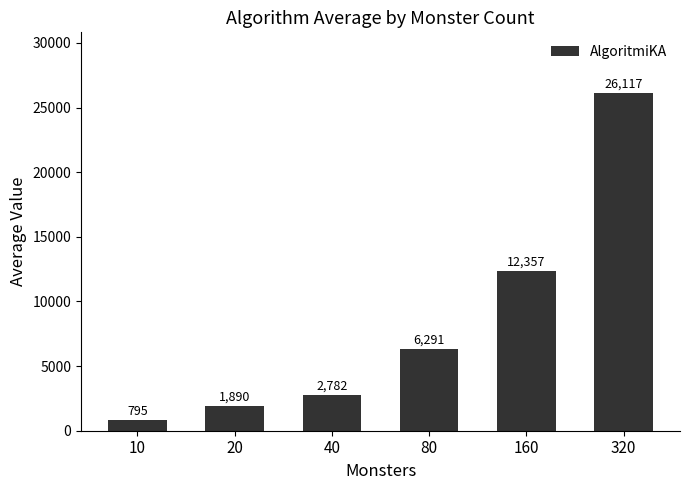

Rank the categories by value from highest to lowest.

320, 160, 80, 40, 20, 10